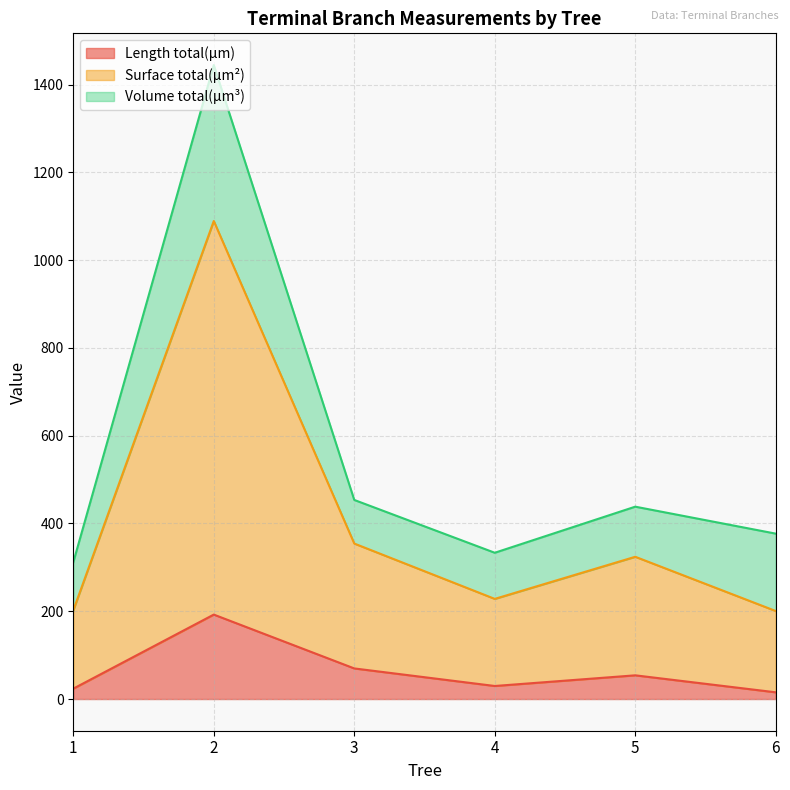

At which category does Length total(µm) reach its first local peak?

2